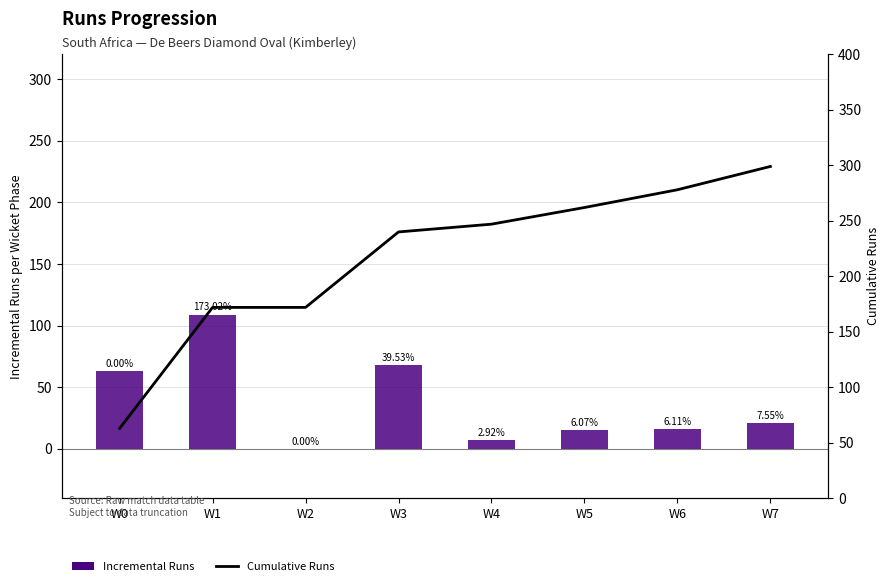

What are all the series names shown in the legend?

Incremental Runs, Cumulative Runs